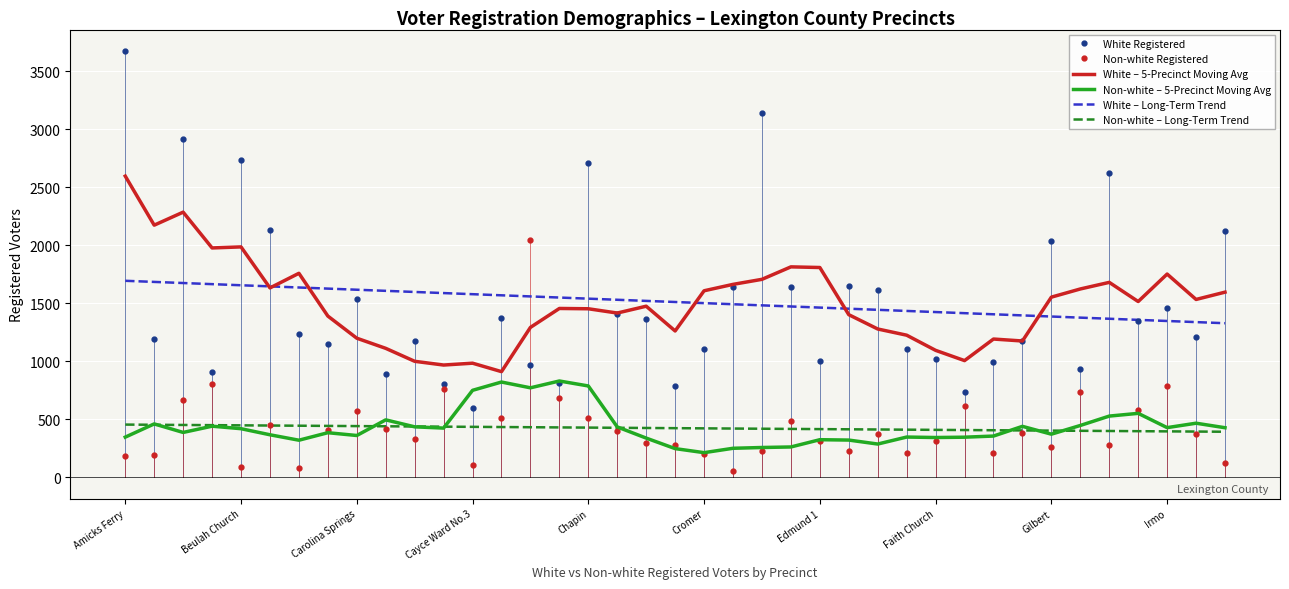

True or false: White – 5-Precinct Moving Avg and Non-white – Long-Term Trend intersect in this chart.

False